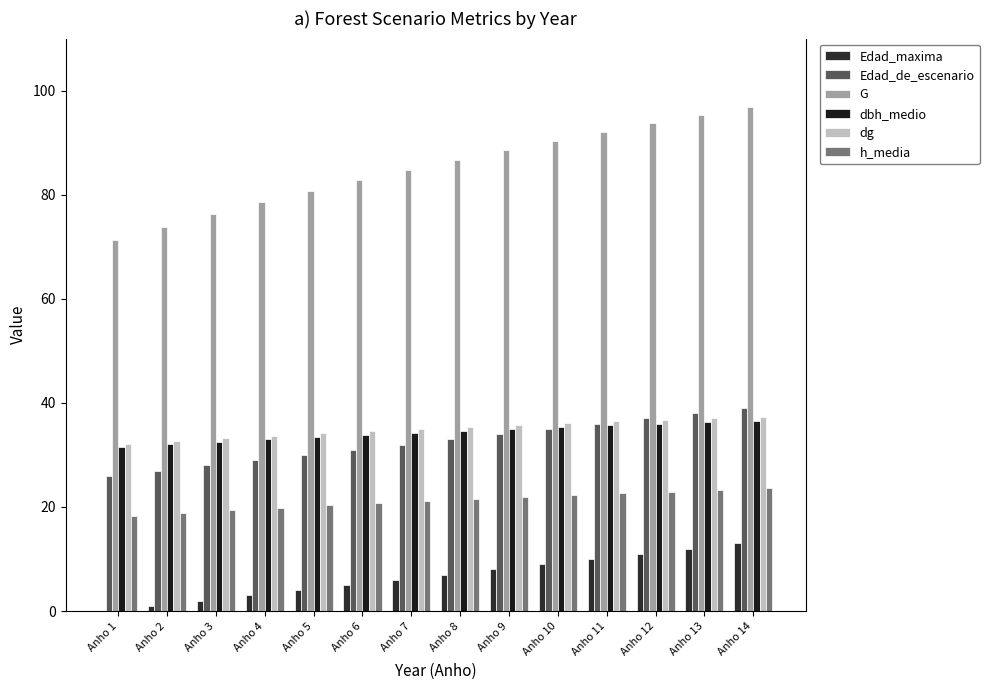

Which series changed the most between Anho 5 and Anho 8?

G